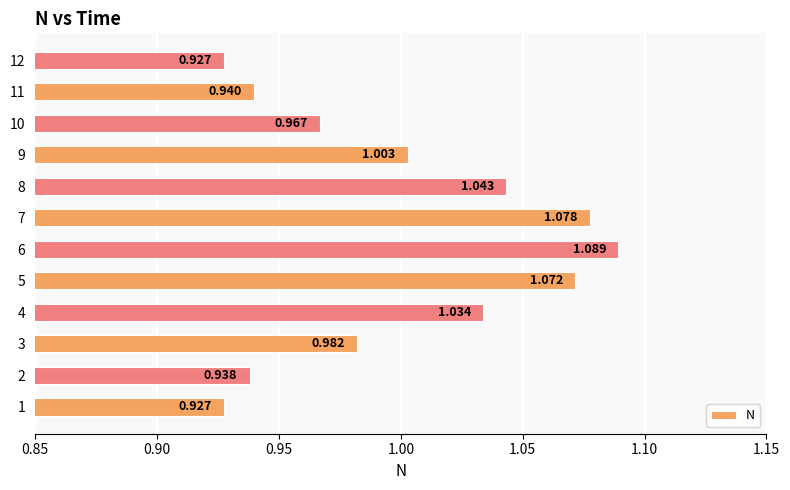

What is the sum of all values?

12.0